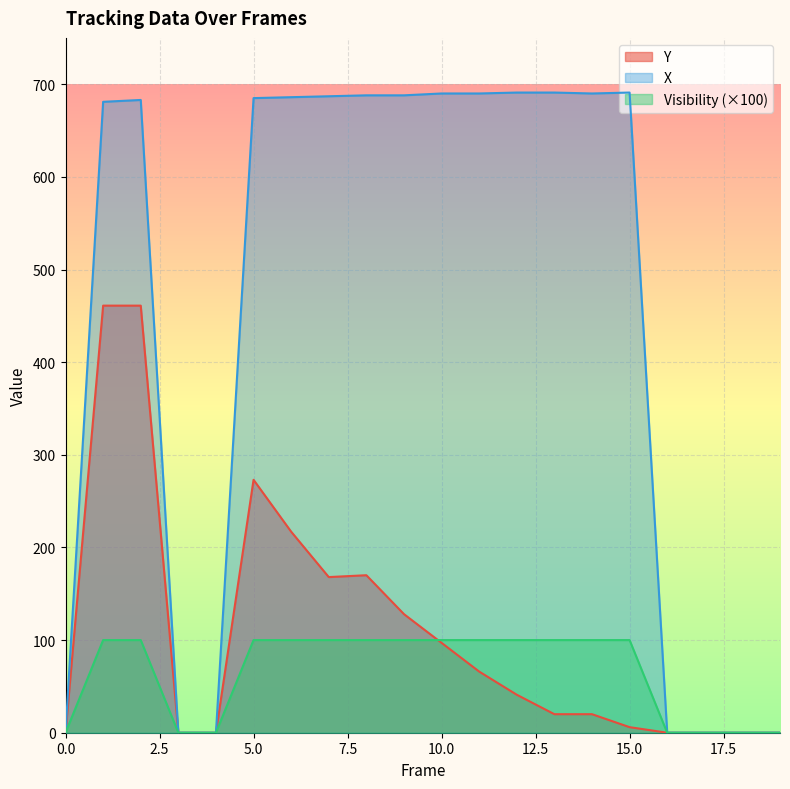

True or false: Y has a value of 20 at 14.

True